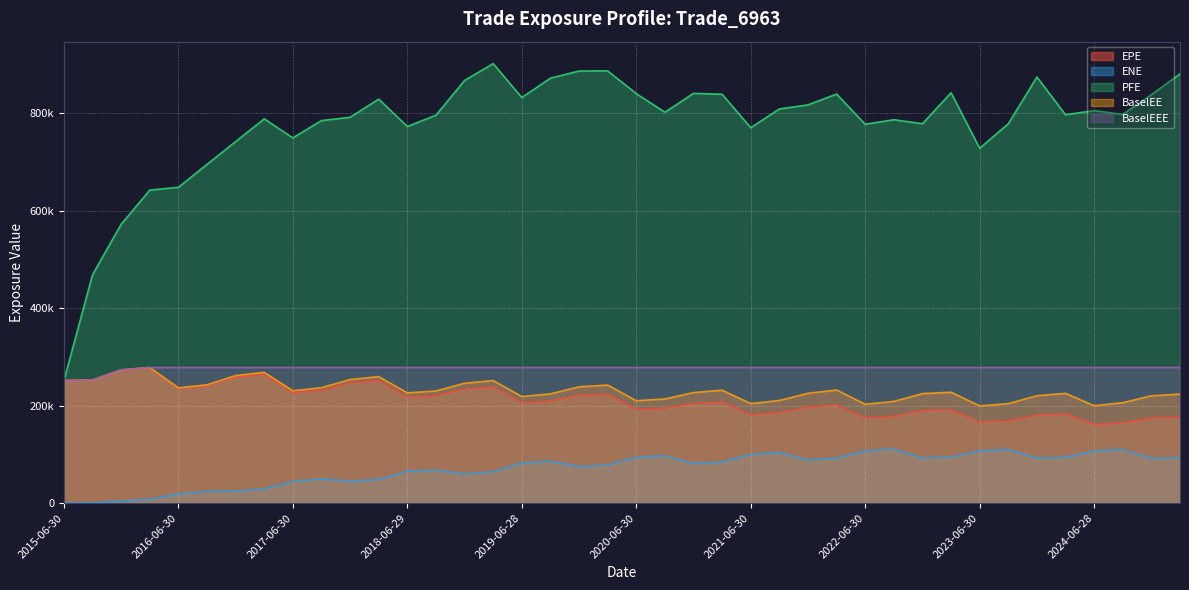

Rank the categories by EPE value from highest to lowest.

2016-03-31, 2015-12-31, 2017-03-31, 2016-12-30, 2015-09-30, 2015-06-30, 2018-03-29, 2017-12-29, 2016-09-30, 2019-03-29, 2016-06-30, 2018-12-31, 2017-09-29, 2017-06-30, 2020-03-31, 2019-12-31, 2018-09-28, 2018-06-29, 2019-09-30, 2021-03-31, 2019-06-28, 2020-12-31, 2022-03-31, 2021-12-30, 2020-09-30, 2020-06-30, 2023-03-31, 2022-12-30, 2021-09-30, 2024-03-28, 2021-06-30, 2023-12-29, 2022-09-30, 2025-03-31, 2024-12-31, 2022-06-30, 2023-09-29, 2023-06-30, 2024-09-30, 2024-06-28